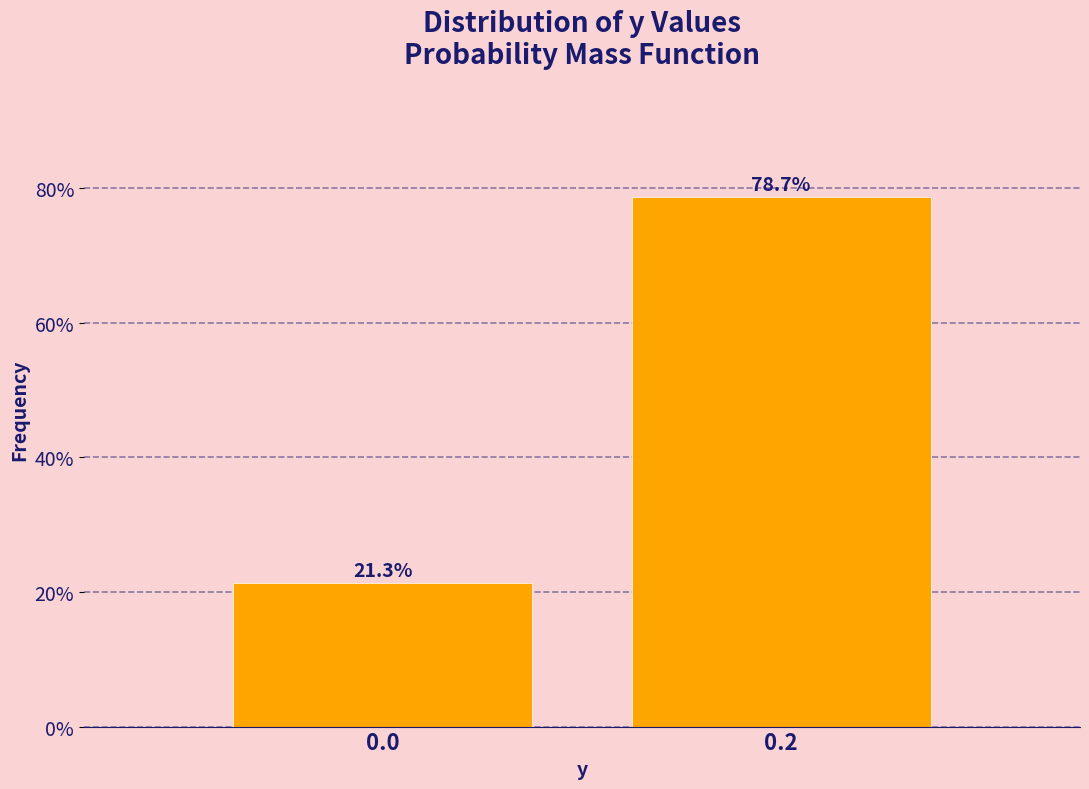

Reading right to left, list all the values displayed in this chart.

0.2=78.7	0.0=21.3